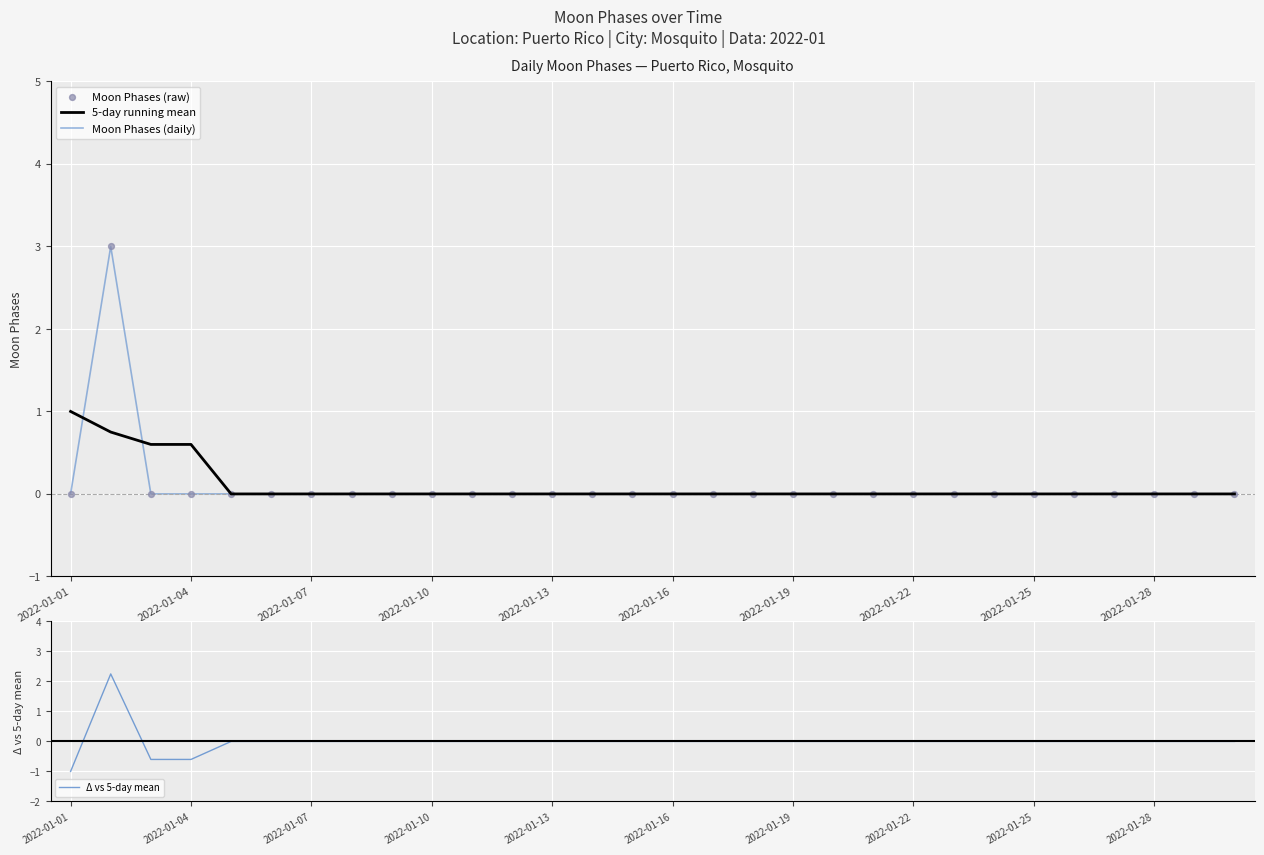

What are all the series names shown in the legend?

5-day running mean, Moon Phases (daily), Moon Phases (raw), Δ vs 5-day mean